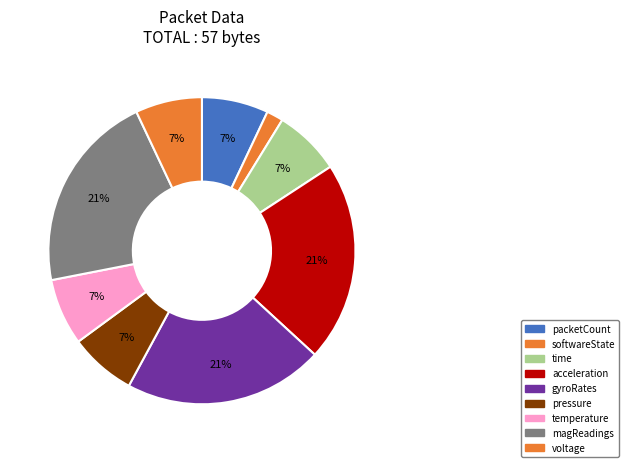

To the nearest percent, what portion does time represent?

7%